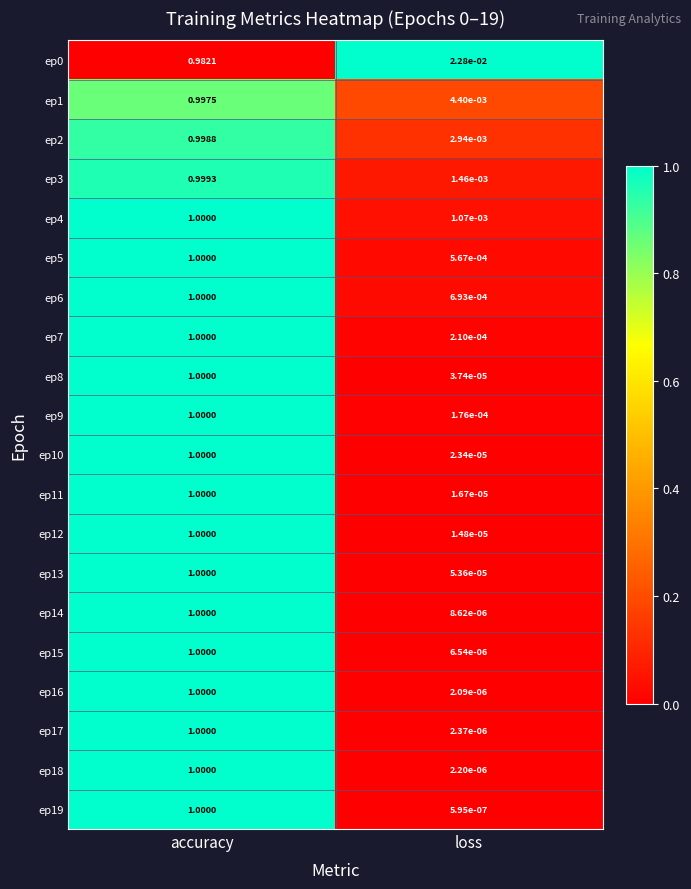

Which category has the highest value across all series?

accuracy